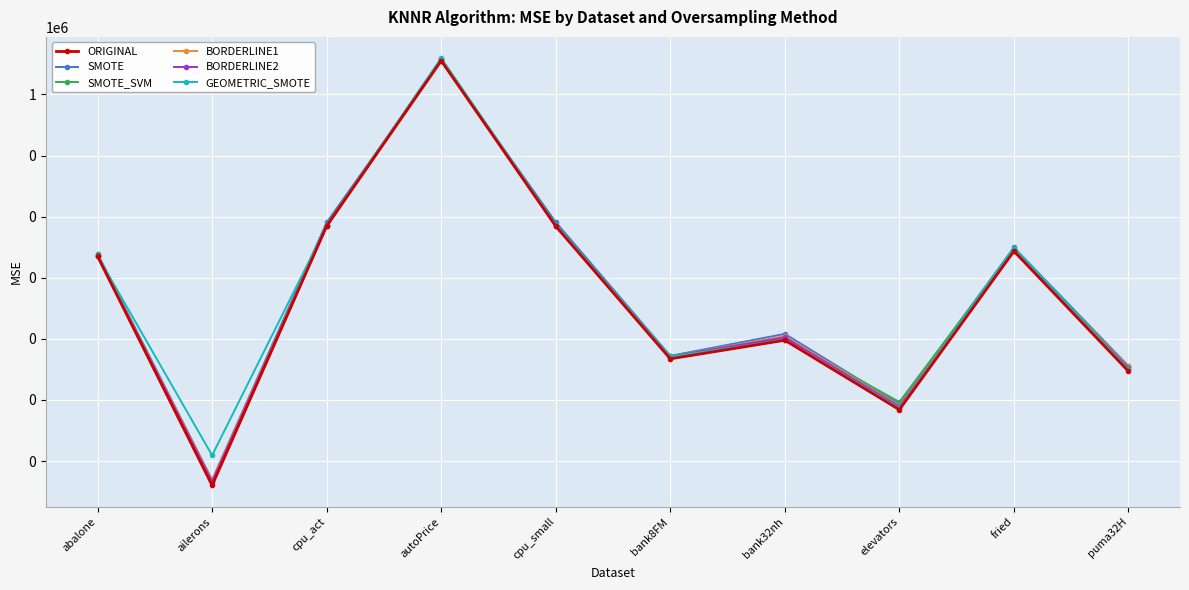

How many lines are shown in the chart?

6